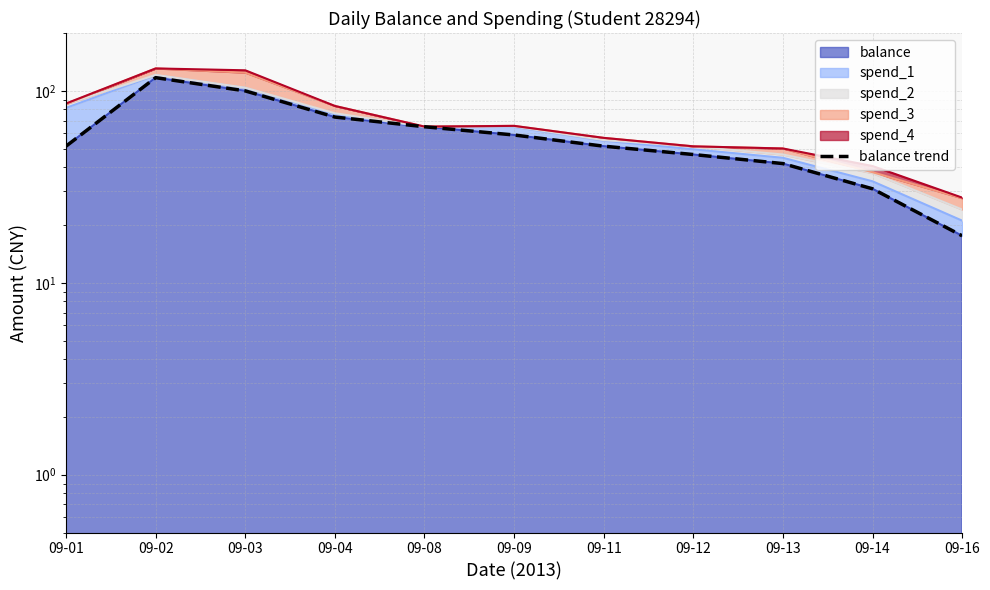

At which label is the value closest to 67?

09-08